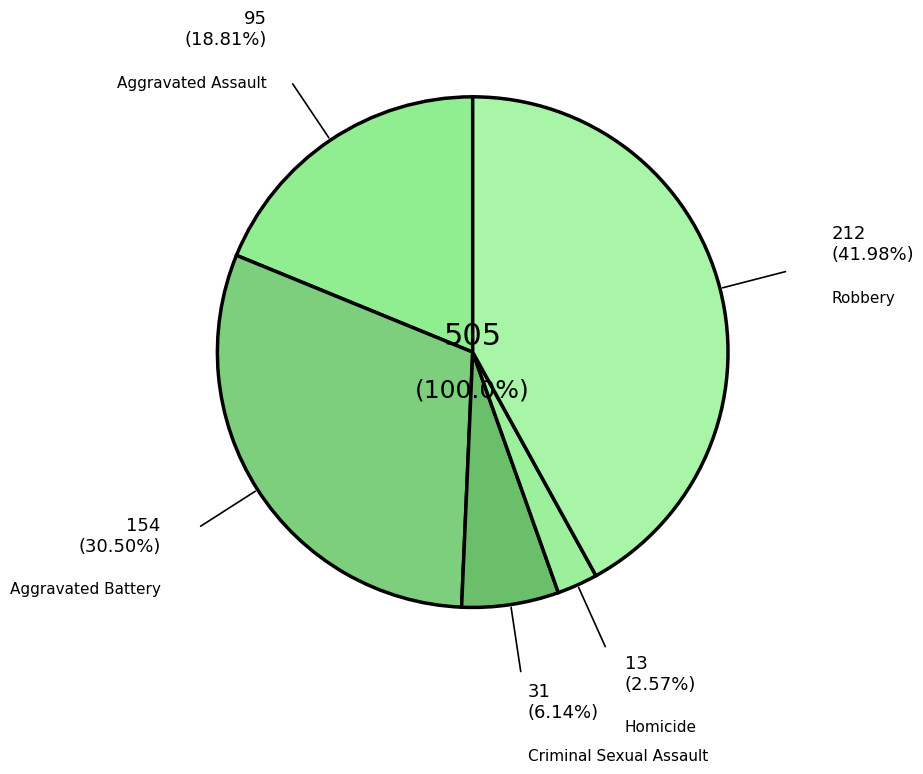

To the nearest percent, what portion does Robbery represent?

42%